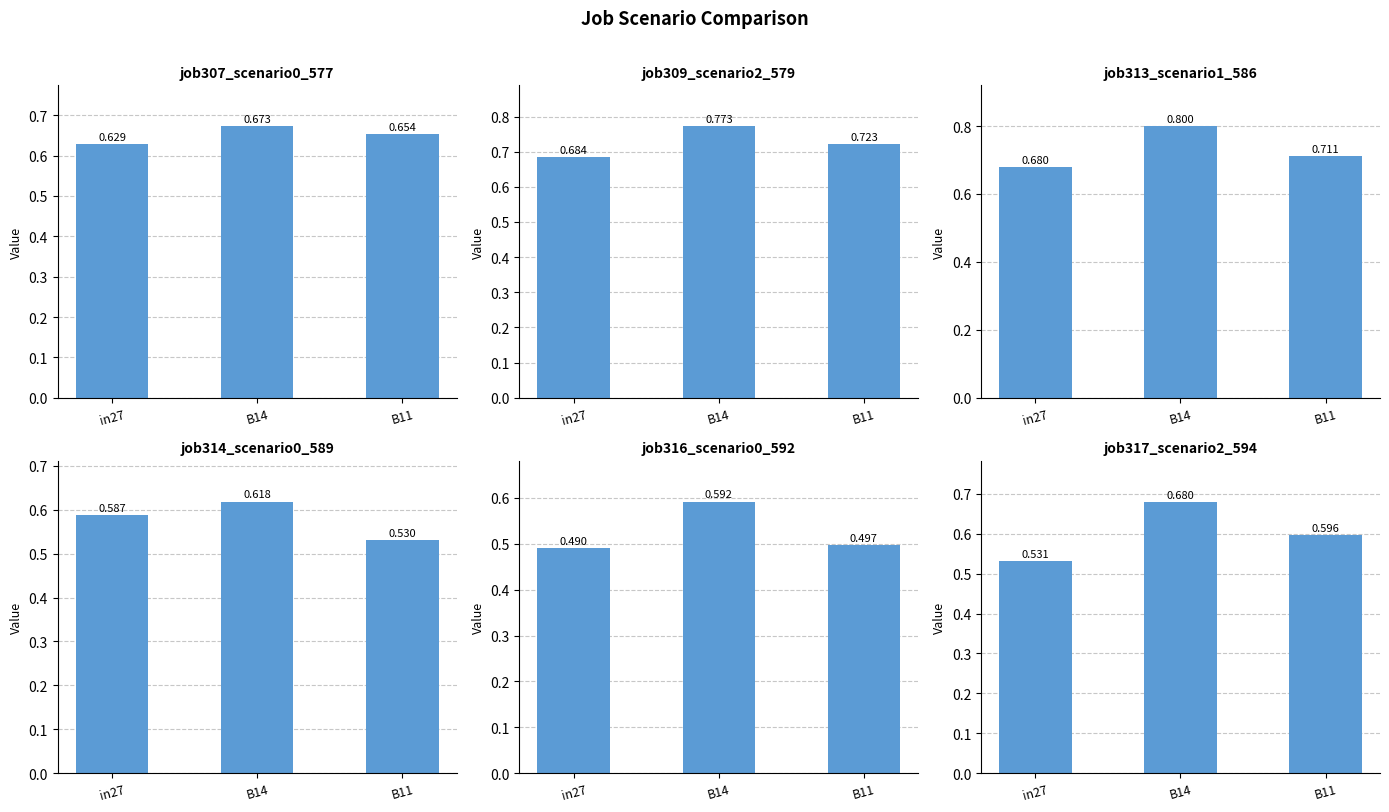

Between in27 and B14, which series saw the biggest shift?

job317_scenario2_594